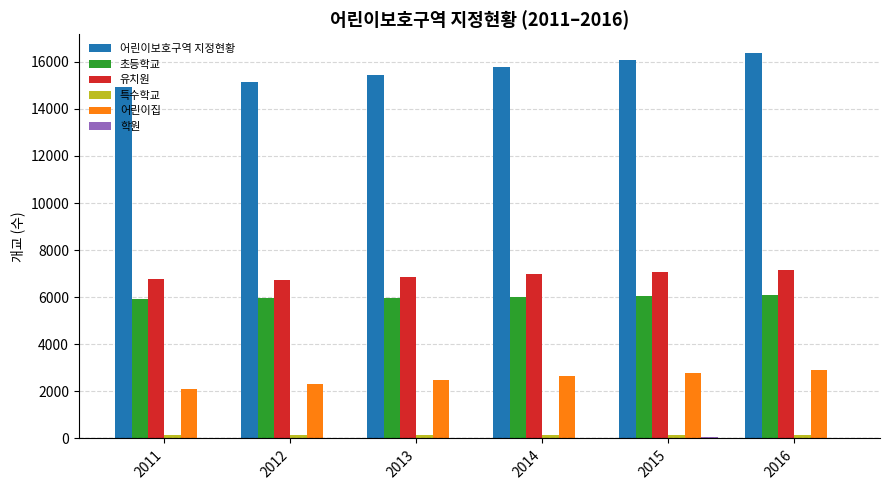

Which series has the largest total across all categories?

어린이보호구역 지정현황